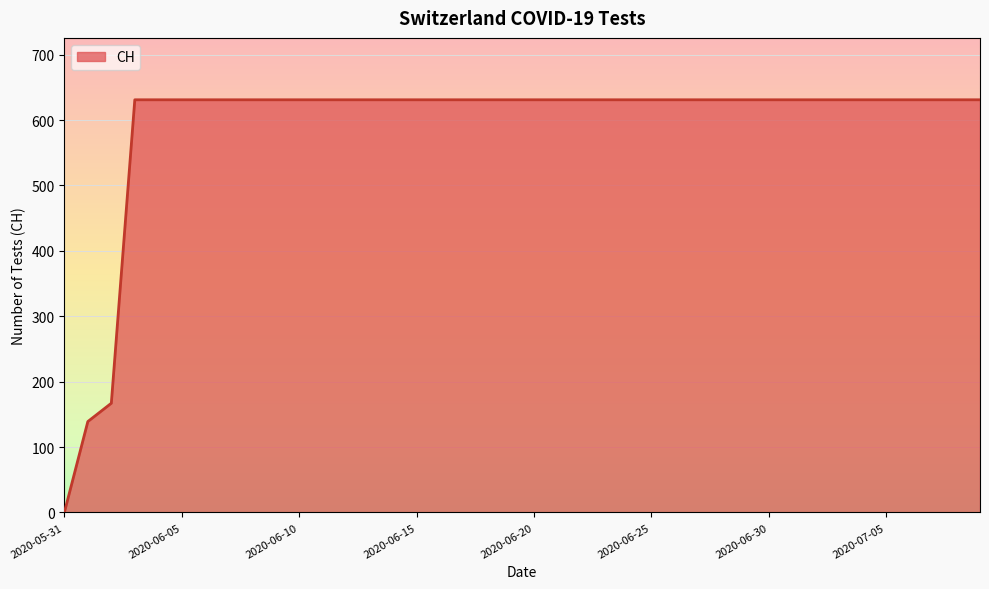

What is the difference between the maximum and minimum values?

631